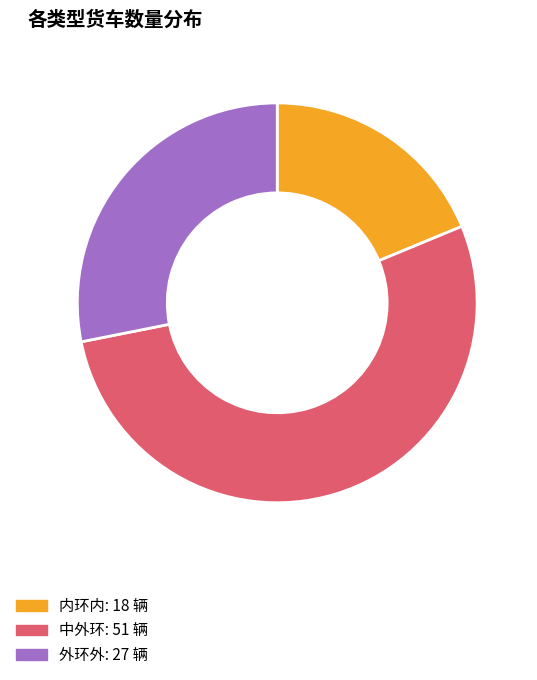

Which has a higher value, 外环外 or 内环内?

外环外